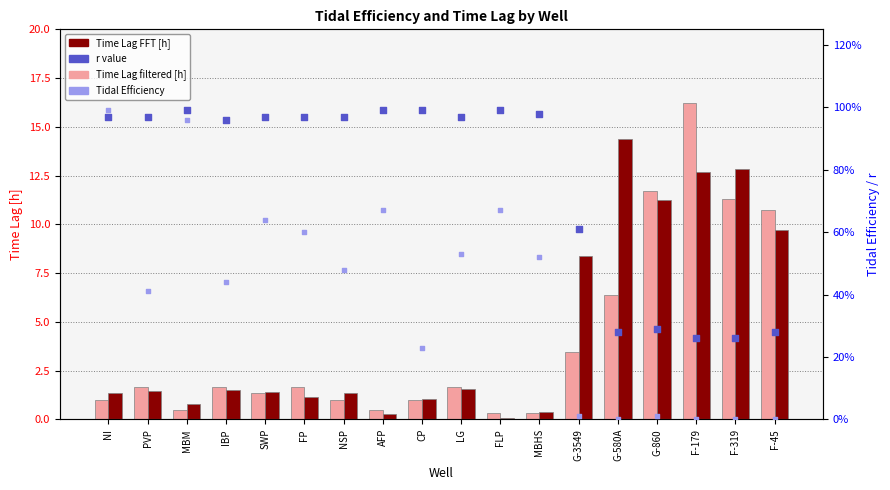

At which category is the sum across all series the highest?

F-179